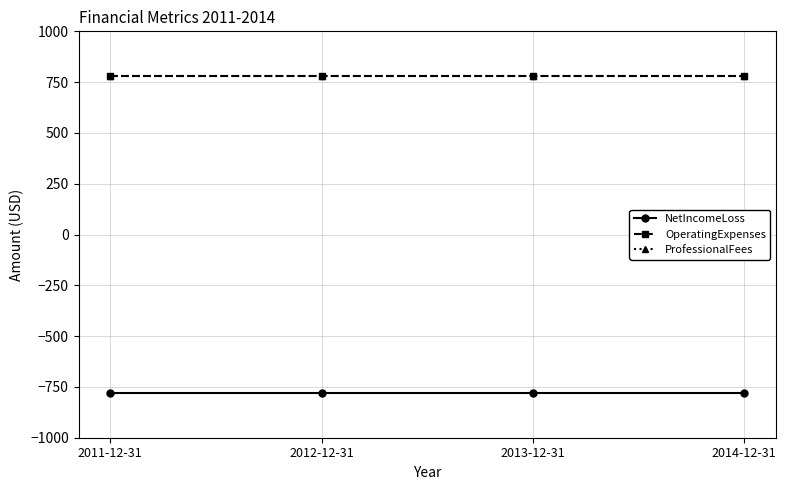

At which category is the sum across all series the highest?

2011-12-31